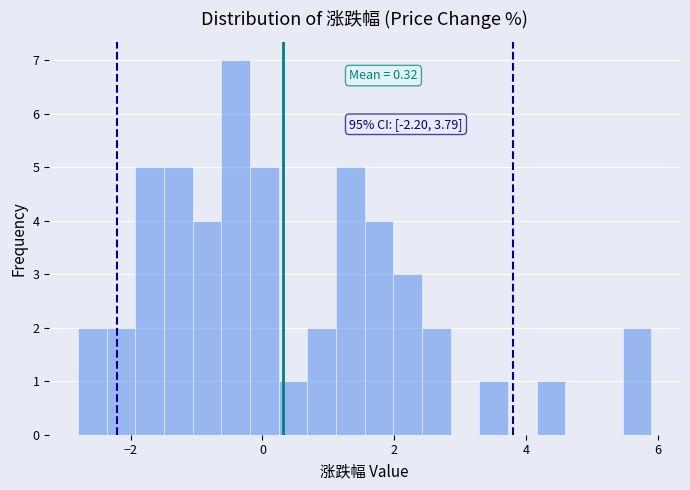

Around what value on the x-axis is the tallest bar? Give the approximate position of its centre, as read against the axis.

-0.4